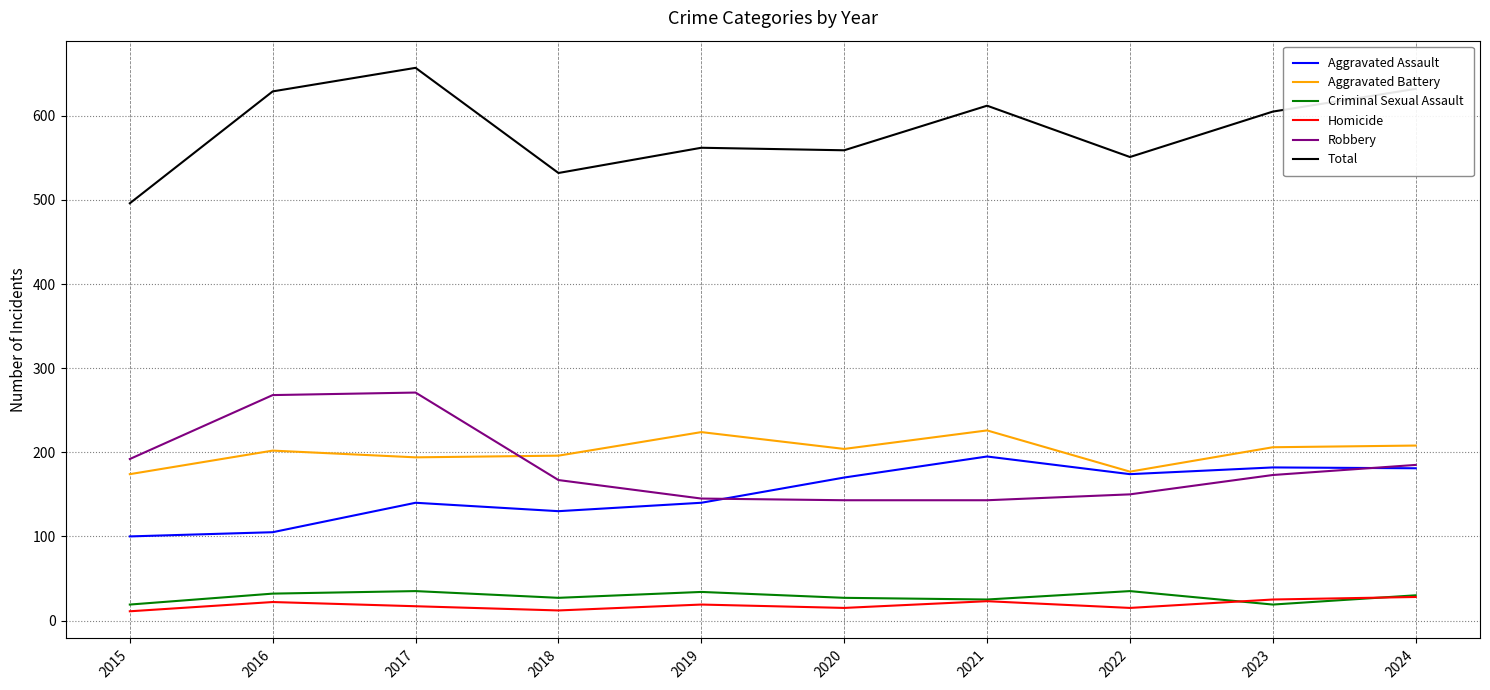

The Aggravated Battery series shows 204 at 2020. True or false?

True